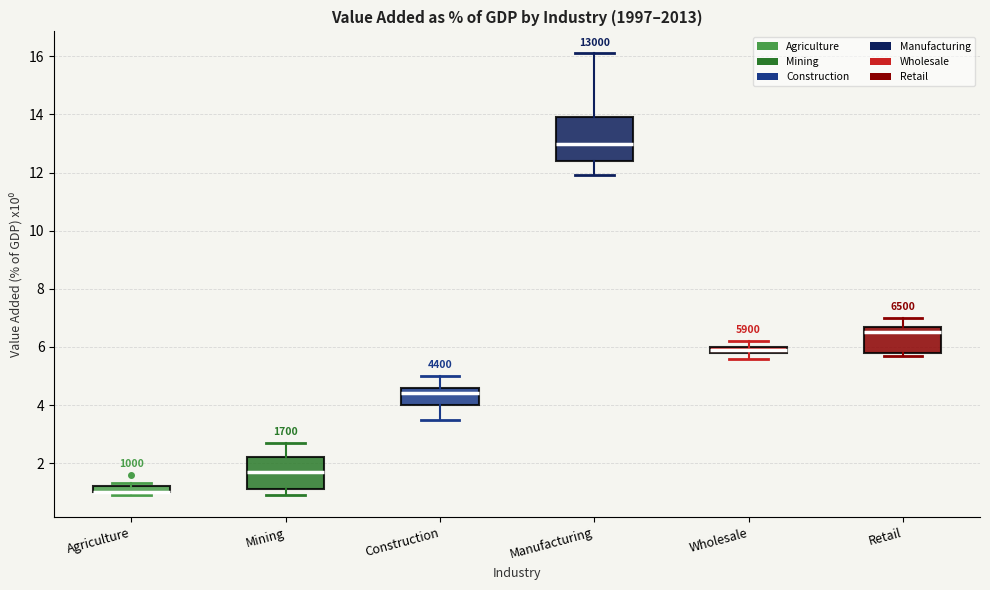

Where does the median line of the box for Manufacturing sit on the y-axis? The values are not printed on the chart, so give them approximately, as read against the axis.

13.0